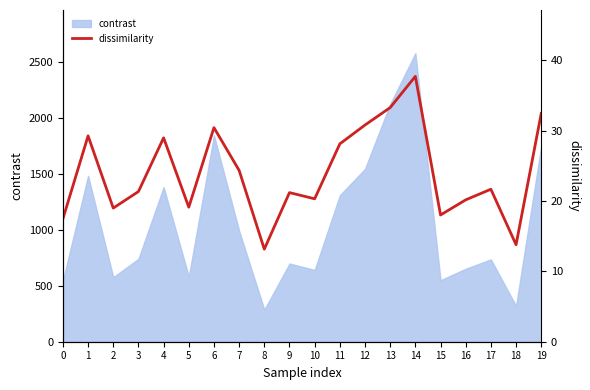

Which has a higher value, 19 or 4?

19